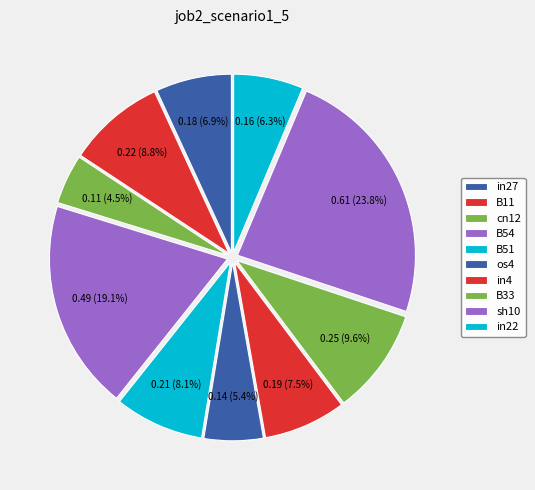

Do B51 and in22 together represent more than half of the pie?

No